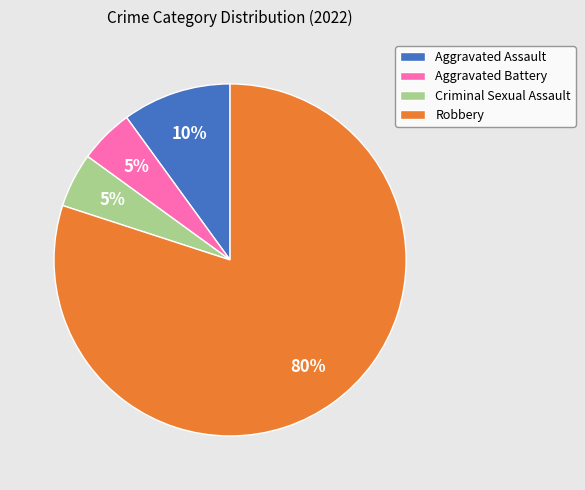

Which slice is the largest?

Robbery